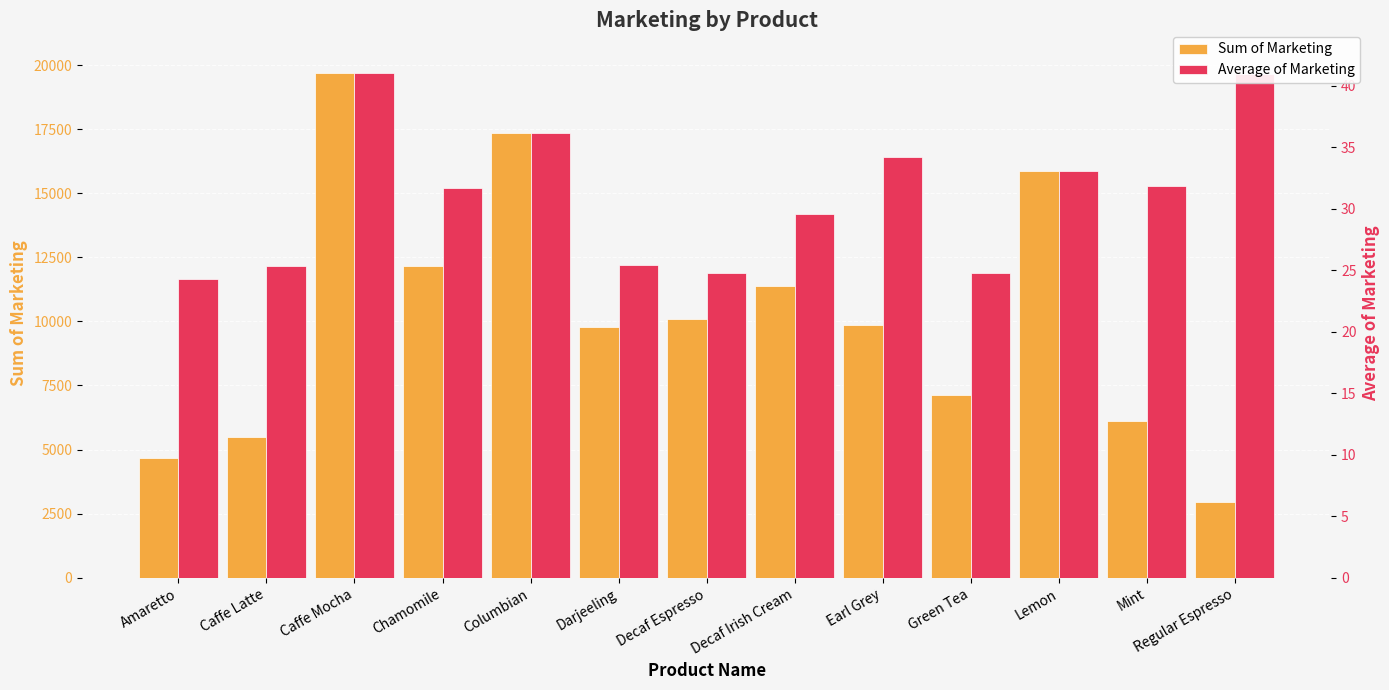

How many data points in Sum of Marketing are less than 9846?

6